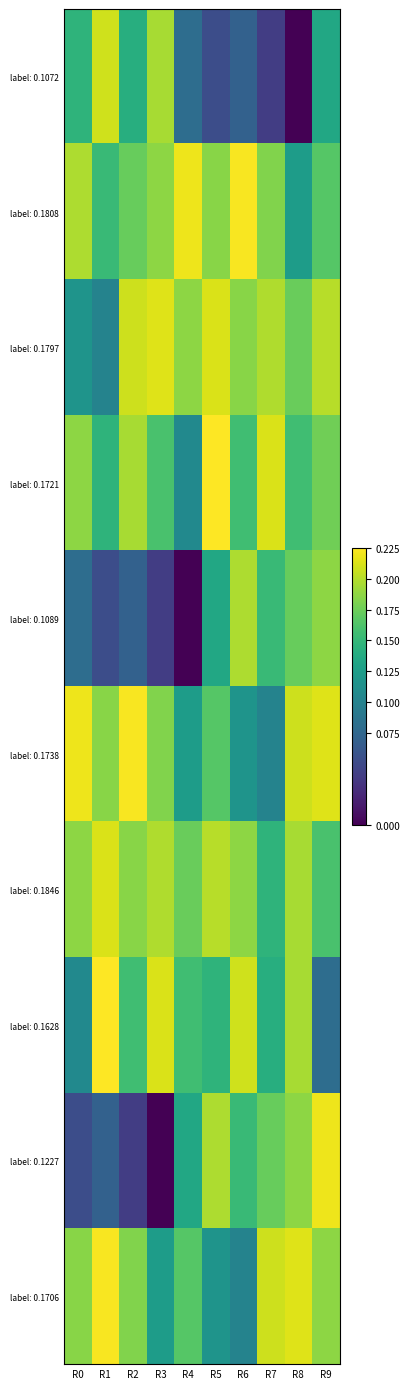

What is the total value across all series at R5?

1.6